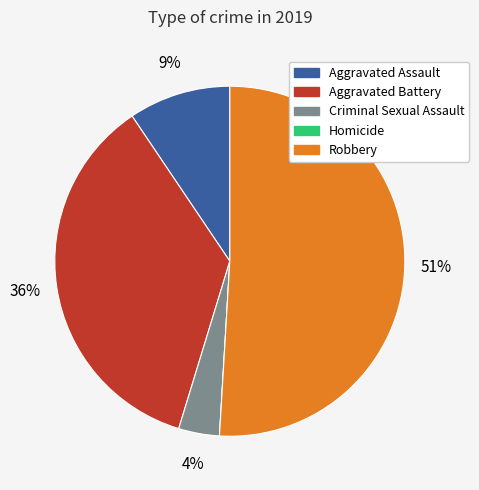

Is the sum of Aggravated Battery and Robbery greater than half?

Yes